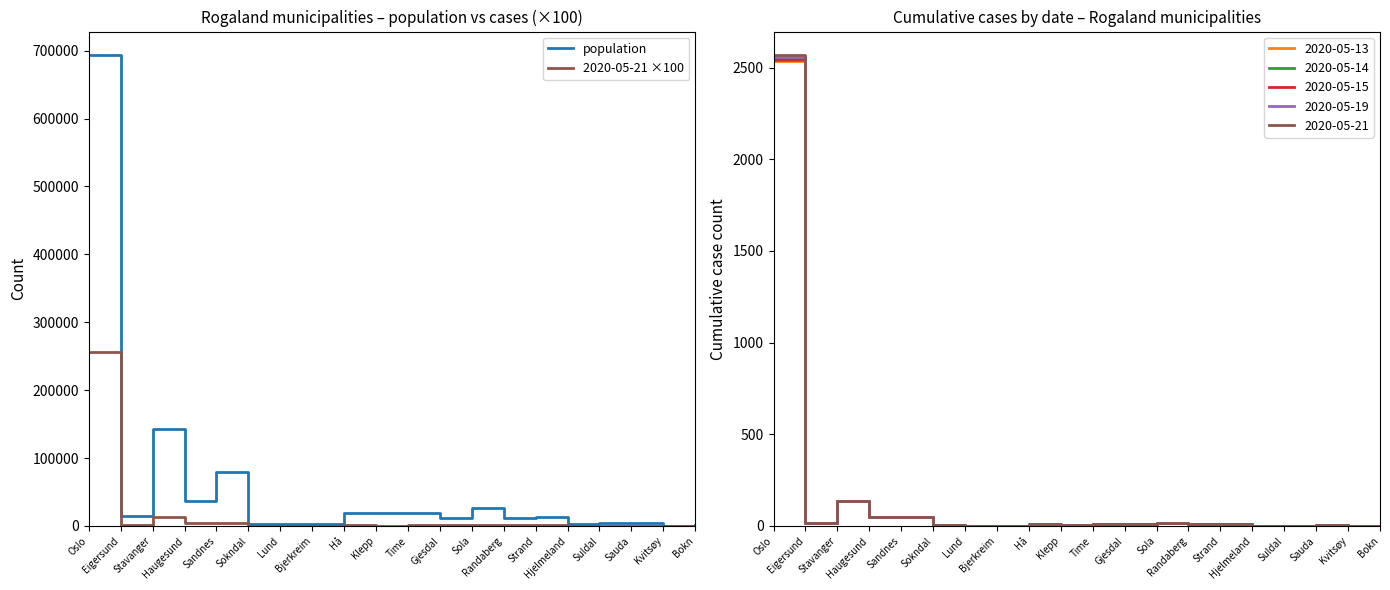

Reading left to right, what are all the values shown in this chart?

population: 693494	14811	143574	37357	79537	3280	3202	2787	18991	19588	18916	12002	27153	11221	12968	2574	3804	4595	517	852
2020-05-21 ×100: 256800	1400	13500	5100	4700	500	100	0	900	600	1200	1300	1600	1100	1200	0	100	300	0	100